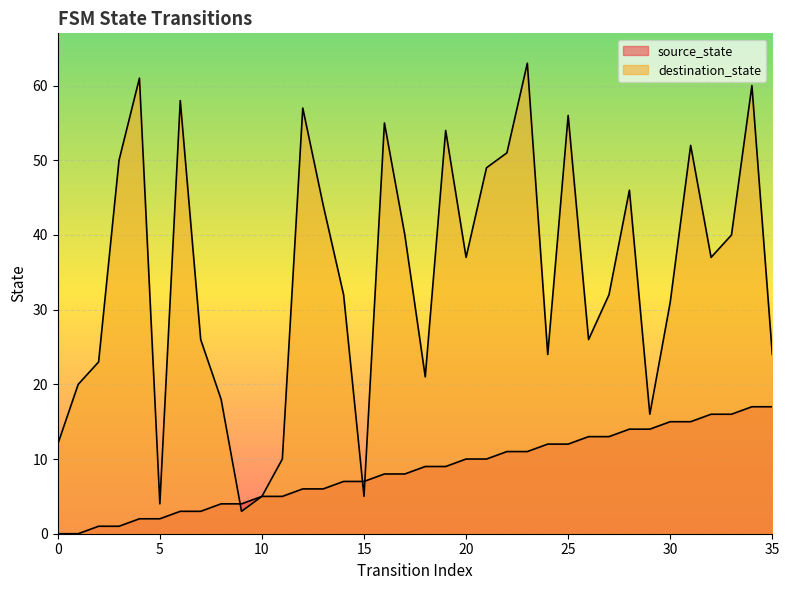

The destination_state series shows 27 at 21. True or false?

False